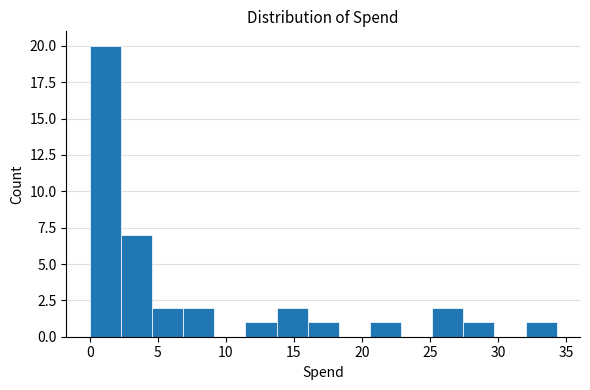

Reading left to right, transcribe this chart: for each bar, give the range it covers on the x-axis and its height. Neither the bar edges nor the heights are printed on the chart, so give them approximately, as read against the axes.

0.0 to 2.5: 20
2.5 to 4.5: 7
4.5 to 7.0: 2
7.0 to 9.0: 2
9.0 to 11.5: 0
11.5 to 13.5: 1
13.5 to 16.0: 2
16.0 to 18.5: 1
18.5 to 20.5: 0
20.5 to 23.0: 1
23.0 to 25.0: 0
25.0 to 27.5: 2
27.5 to 29.5: 1
29.5 to 32.0: 0
32.0 to 34.5: 1